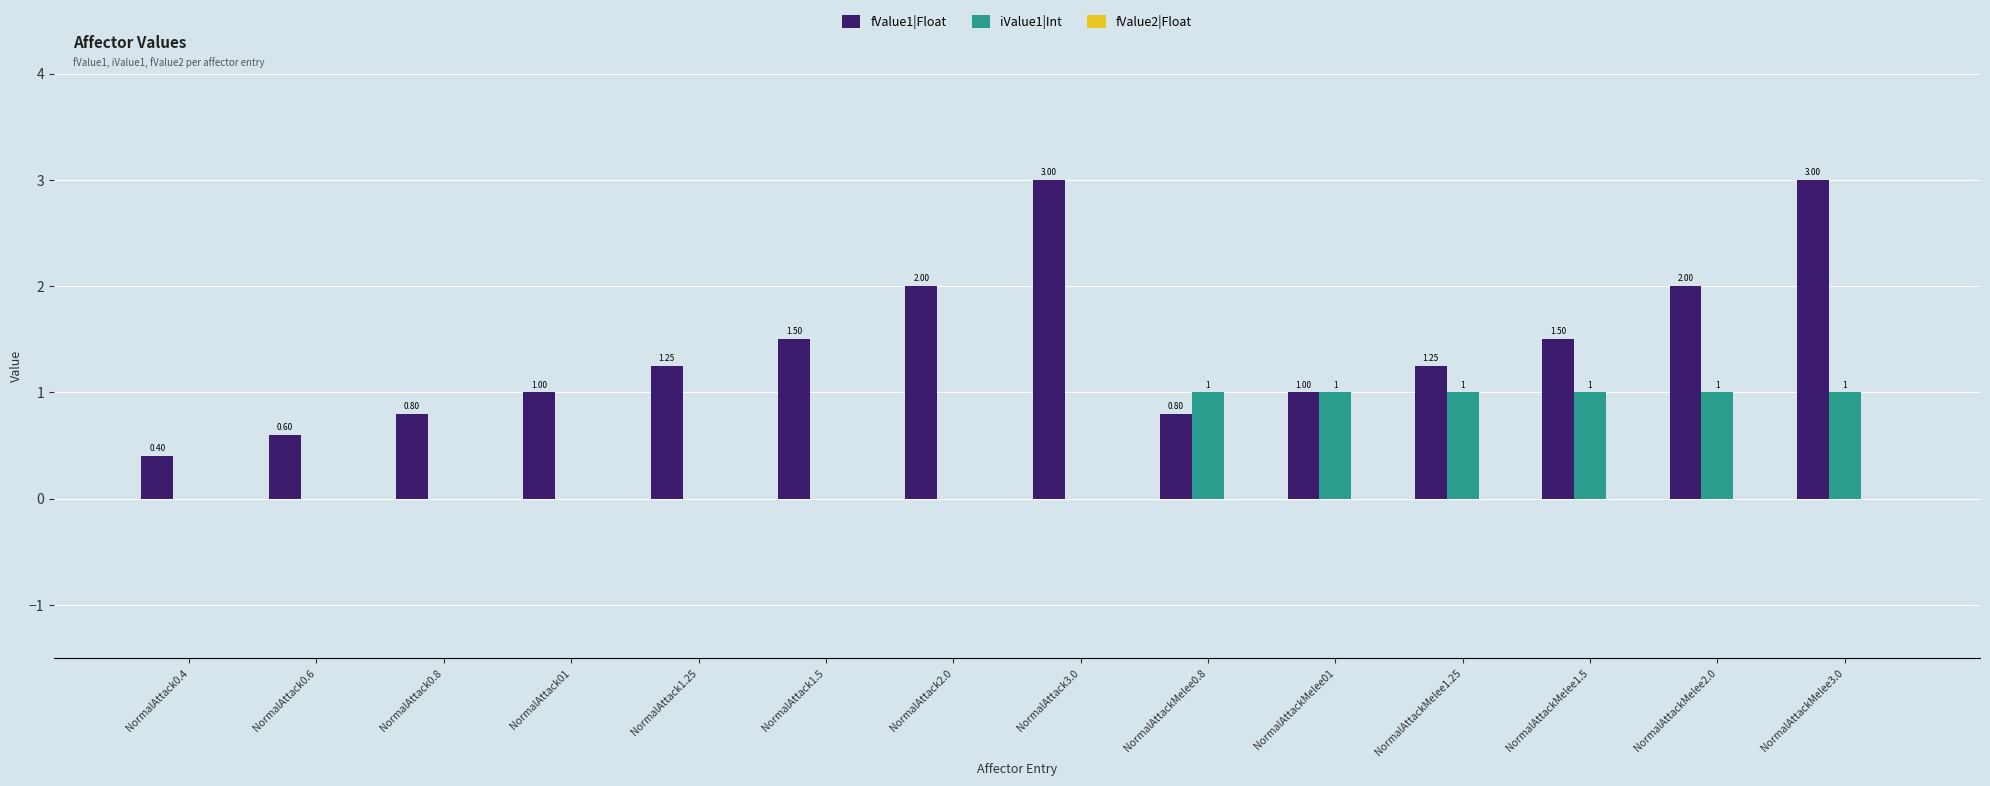

Between NormalAttack0.4 and NormalAttack01, which series saw the biggest shift?

fValue1|Float